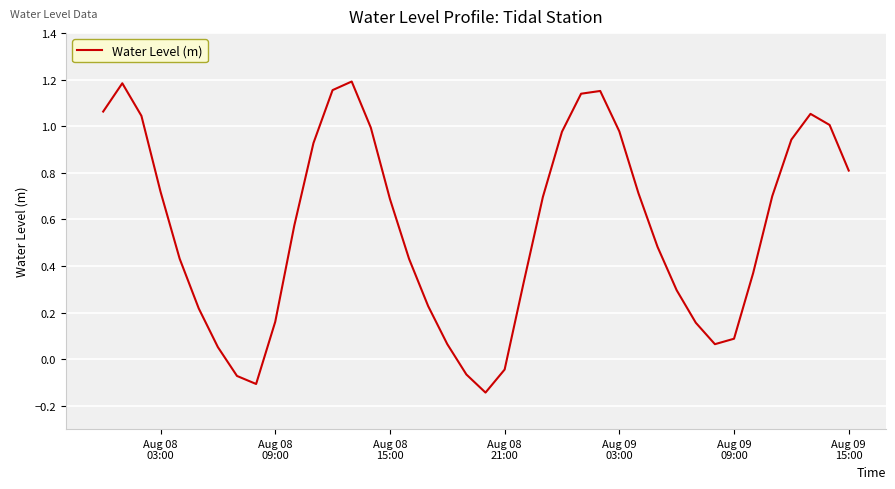

What is the difference between the maximum and minimum values?

1.3